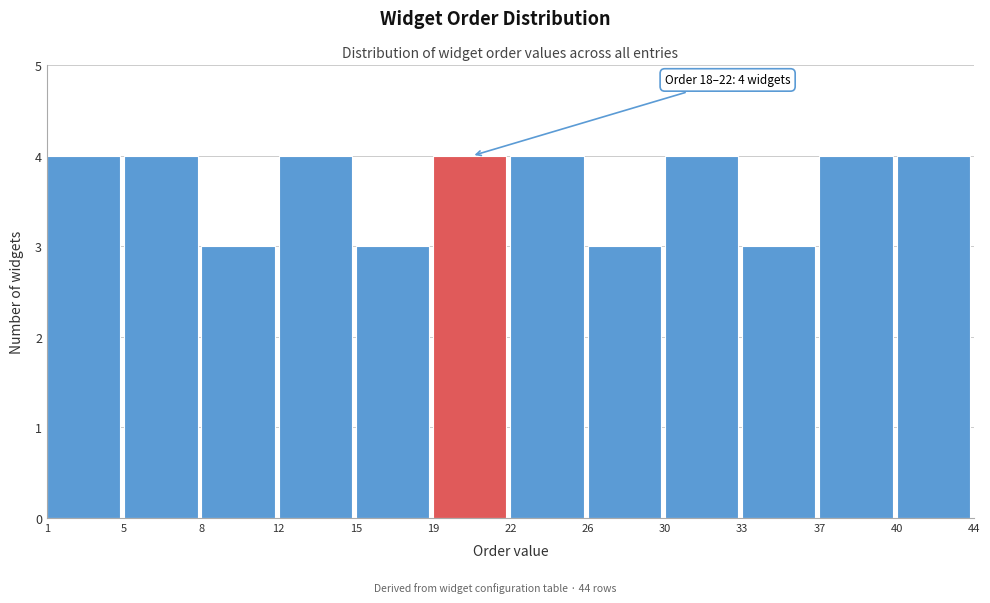

Reading right to left, transcribe all the data shown in this chart.

4	4	3	4	3	4	4	3	4	3	4	4